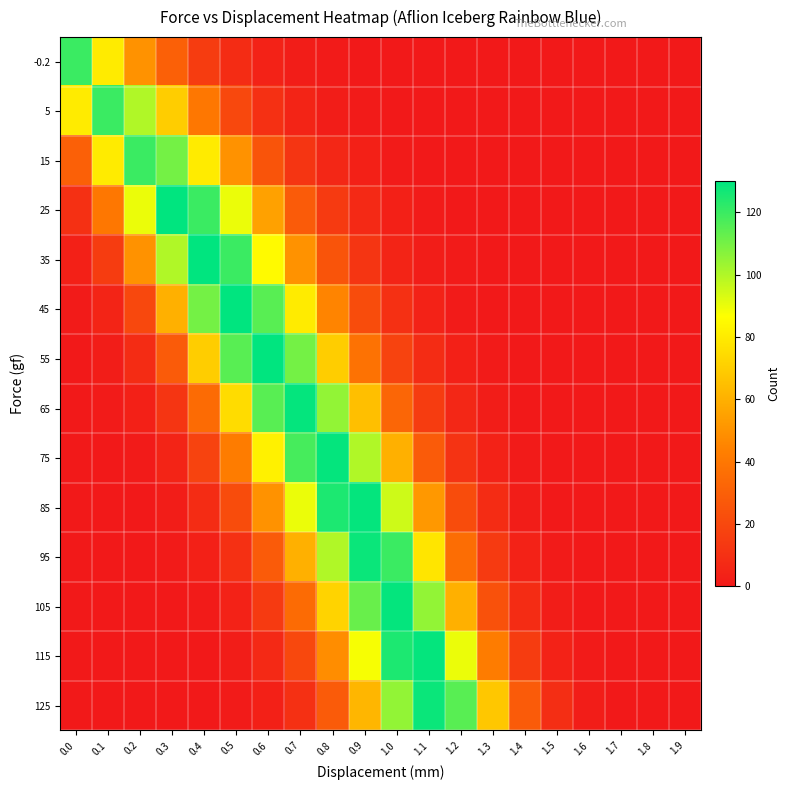

Reading left to right, list all the values displayed in this chart.

-0.2: 0.0=120	0.1=80	0.2=50	0.3=30	0.4=15	0.5=8	0.6=4	0.7=2	0.8=1	0.9=0	1.0=0	1.1=0	1.2=0	1.3=0	1.4=0	1.5=0	1.6=0	1.7=0	1.8=0	1.9=0
5: 0.0=80	0.1=120	0.2=100	0.3=70	0.4=40	0.5=20	0.6=10	0.7=5	0.8=2	0.9=1	1.0=0	1.1=0	1.2=0	1.3=0	1.4=0	1.5=0	1.6=0	1.7=0	1.8=0	1.9=0
15: 0.0=30	0.1=80	0.2=120	0.3=110	0.4=80	0.5=50	0.6=25	0.7=12	0.8=6	0.9=3	1.0=1	1.1=0	1.2=0	1.3=0	1.4=0	1.5=0	1.6=0	1.7=0	1.8=0	1.9=0
25: 0.0=10	0.1=40	0.2=90	0.3=130	0.4=120	0.5=90	0.6=55	0.7=28	0.8=14	0.9=7	1.0=3	1.1=1	1.2=0	1.3=0	1.4=0	1.5=0	1.6=0	1.7=0	1.8=0	1.9=0
35: 0.0=3	0.1=15	0.2=50	0.3=100	0.4=130	0.5=120	0.6=85	0.7=50	0.8=25	0.9=12	1.0=5	1.1=2	1.2=1	1.3=0	1.4=0	1.5=0	1.6=0	1.7=0	1.8=0	1.9=0
45: 0.0=1	0.1=5	0.2=20	0.3=60	0.4=110	0.5=130	0.6=115	0.7=80	0.8=45	0.9=22	1.0=10	1.1=4	1.2=1	1.3=0	1.4=0	1.5=0	1.6=0	1.7=0	1.8=0	1.9=0
55: 0.0=0	0.1=2	0.2=8	0.3=28	0.4=70	0.5=115	0.6=130	0.7=110	0.8=70	0.9=38	1.0=18	1.1=8	1.2=3	1.3=1	1.4=0	1.5=0	1.6=0	1.7=0	1.8=0	1.9=0
65: 0.0=0	0.1=1	0.2=3	0.3=12	0.4=35	0.5=75	0.6=115	0.7=129	0.8=105	0.9=65	1.0=33	1.1=15	1.2=6	1.3=2	1.4=0	1.5=0	1.6=0	1.7=0	1.8=0	1.9=0
75: 0.0=0	0.1=0	0.2=1	0.3=5	0.4=18	0.5=42	0.6=82	0.7=118	0.8=129	0.9=100	1.0=60	1.1=28	1.2=11	1.3=4	1.4=1	1.5=0	1.6=0	1.7=0	1.8=0	1.9=0
85: 0.0=0	0.1=0	0.2=0	0.3=2	0.4=8	0.5=22	0.6=50	0.7=90	0.8=125	0.9=129	1.0=95	1.1=52	1.2=22	1.3=8	1.4=2	1.5=0	1.6=0	1.7=0	1.8=0	1.9=0
95: 0.0=0	0.1=0	0.2=0	0.3=1	0.4=3	0.5=10	0.6=28	0.7=60	0.8=100	0.9=128	1.0=120	1.1=78	1.2=36	1.3=14	1.4=4	1.5=1	1.6=0	1.7=0	1.8=0	1.9=0
105: 0.0=0	0.1=0	0.2=0	0.3=0	0.4=1	0.5=4	0.6=14	0.7=35	0.8=72	0.9=112	1.0=129	1.1=105	1.2=60	1.3=24	1.4=8	1.5=2	1.6=0	1.7=0	1.8=0	1.9=0
115: 0.0=0	0.1=0	0.2=0	0.3=0	0.4=0	0.5=2	0.6=7	0.7=20	0.8=48	0.9=88	1.0=125	1.1=129	1.2=90	1.3=42	1.4=15	1.5=4	1.6=1	1.7=0	1.8=0	1.9=0
125: 0.0=0	0.1=0	0.2=0	0.3=0	0.4=0	0.5=1	0.6=3	0.7=10	0.8=28	0.9=62	1.0=105	1.1=128	1.2=115	1.3=68	1.4=28	1.5=9	1.6=2	1.7=0	1.8=0	1.9=0